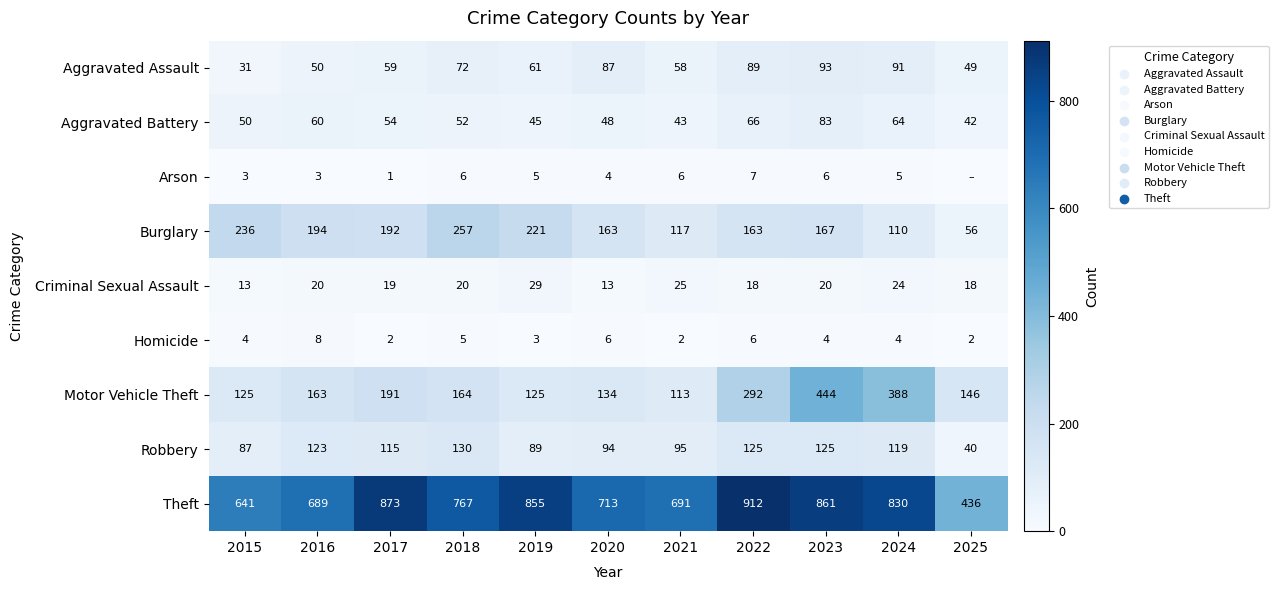

What is the difference between the Robbery values at 2024 and 2023?

6